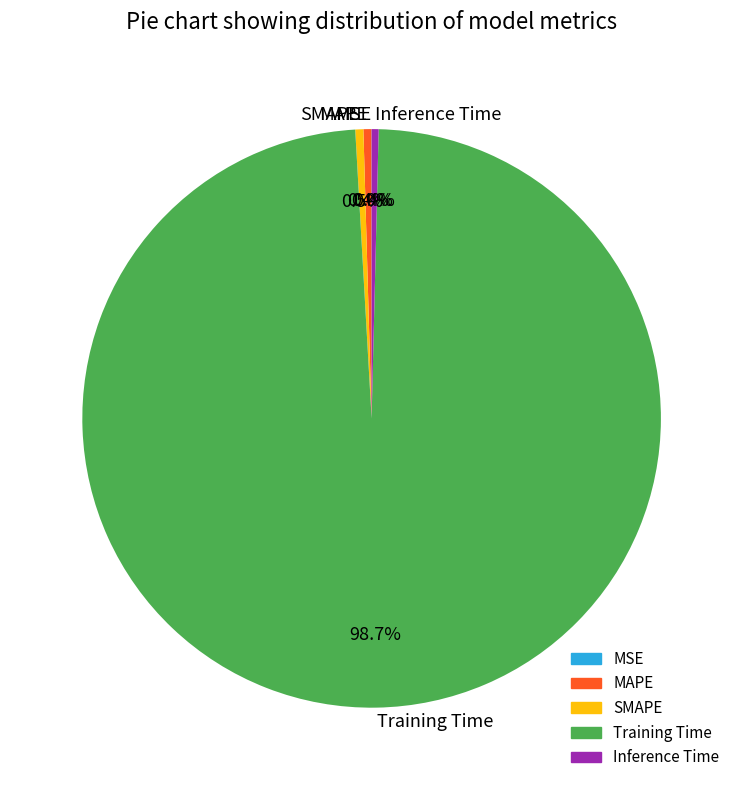

How much of the chart is everything except Training Time?

1.3%